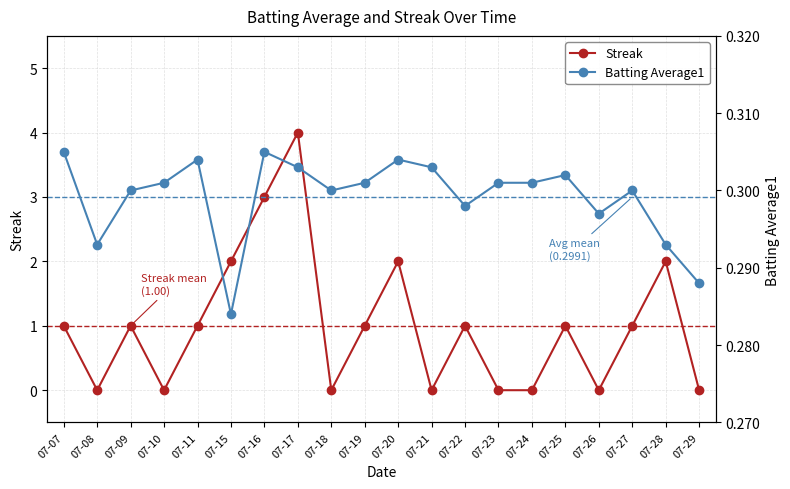

Which category has the lowest value across all series?

07-08